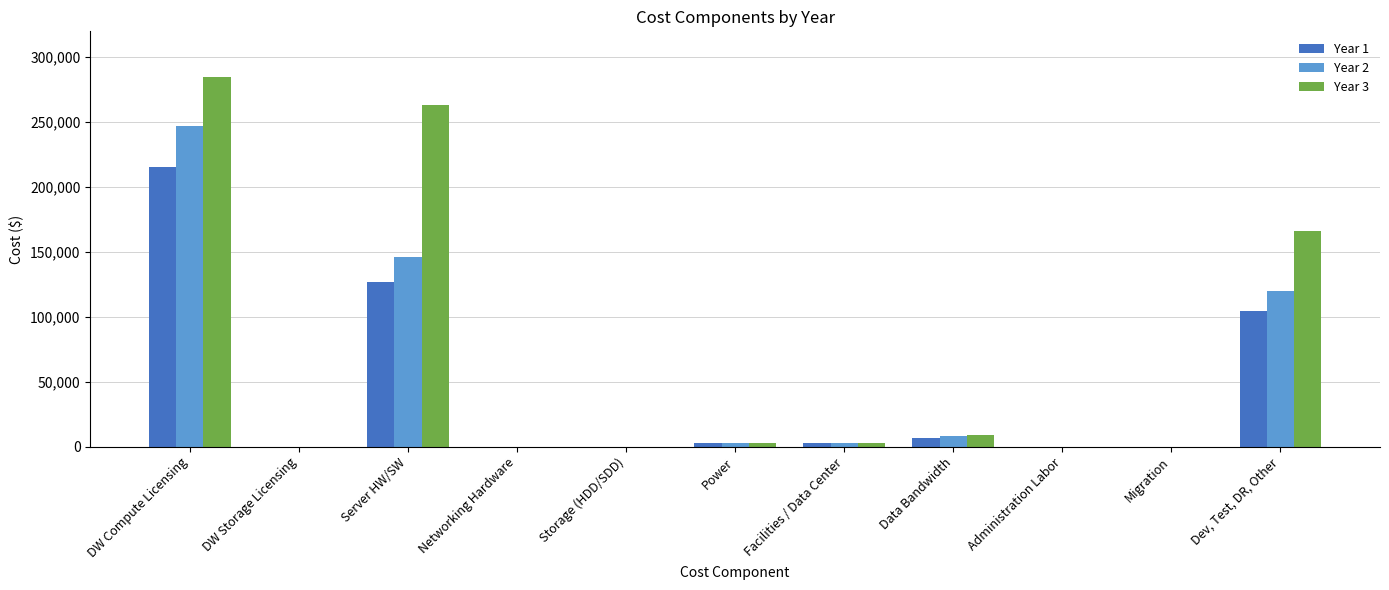

Count the number of categories in the chart.

11